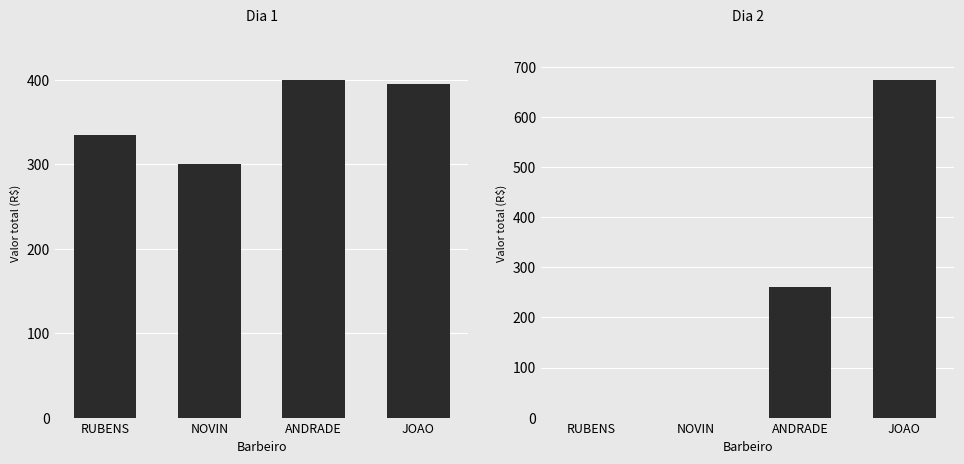

At which category does the chart reach its peak across all series?

JOAO